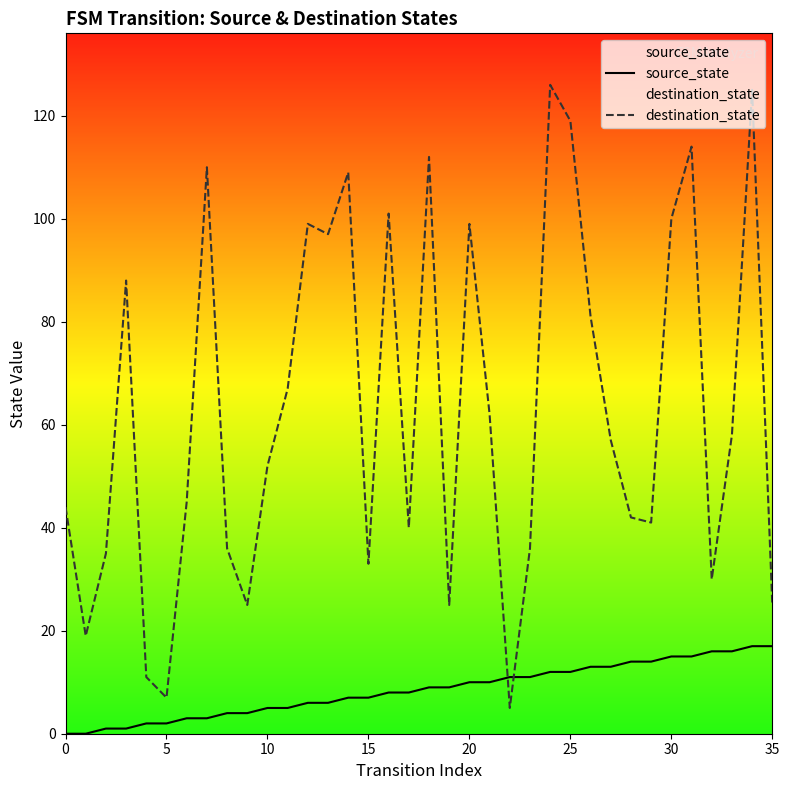

Which series changed the most between 26 and 28?

destination_state